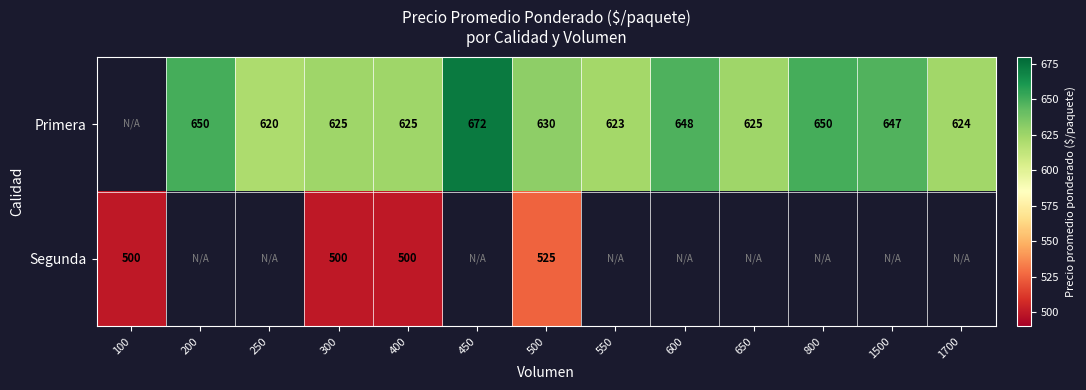

Count the number of categories in the chart.

13